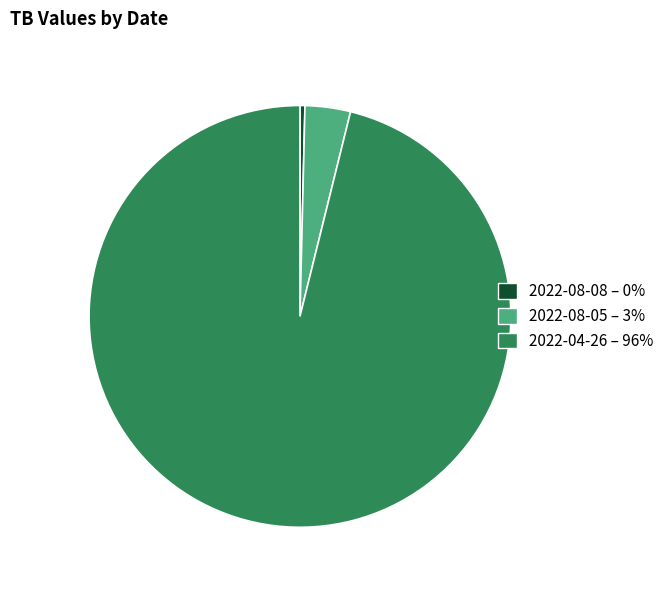

Which has a higher value, 2022-08-05 or 2022-04-26?

2022-04-26